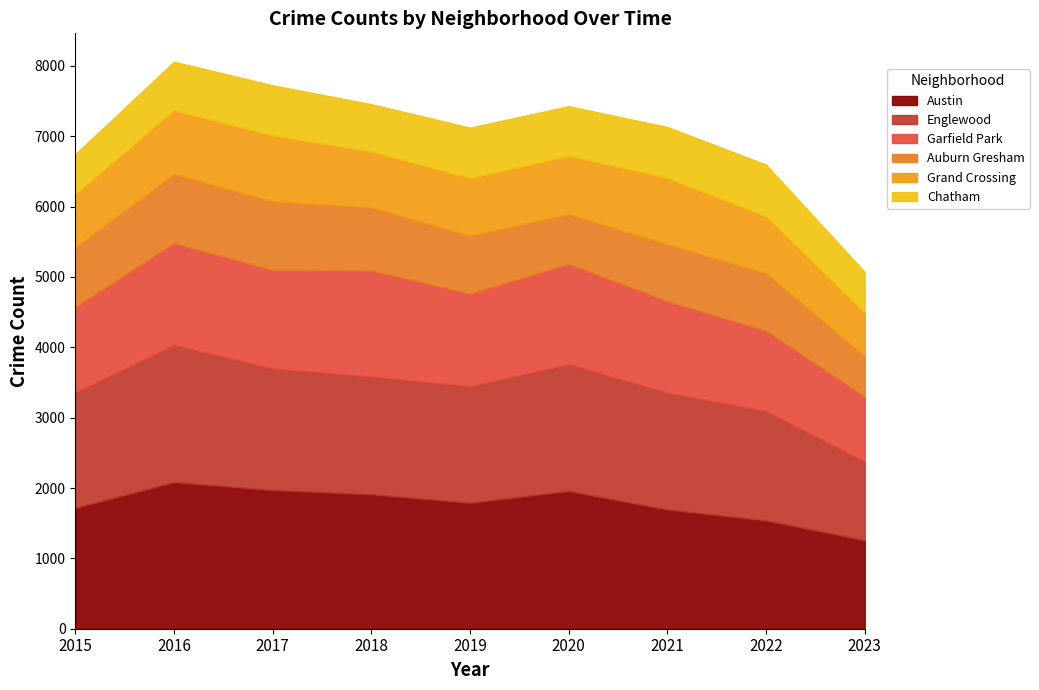

What is the sum of all Englewood values?

14771